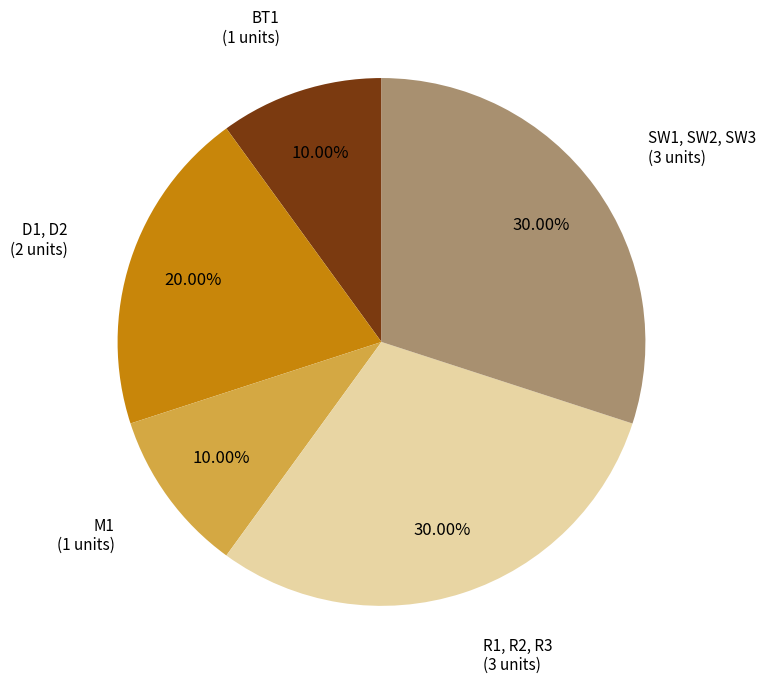

How many segments does this pie chart have?

5